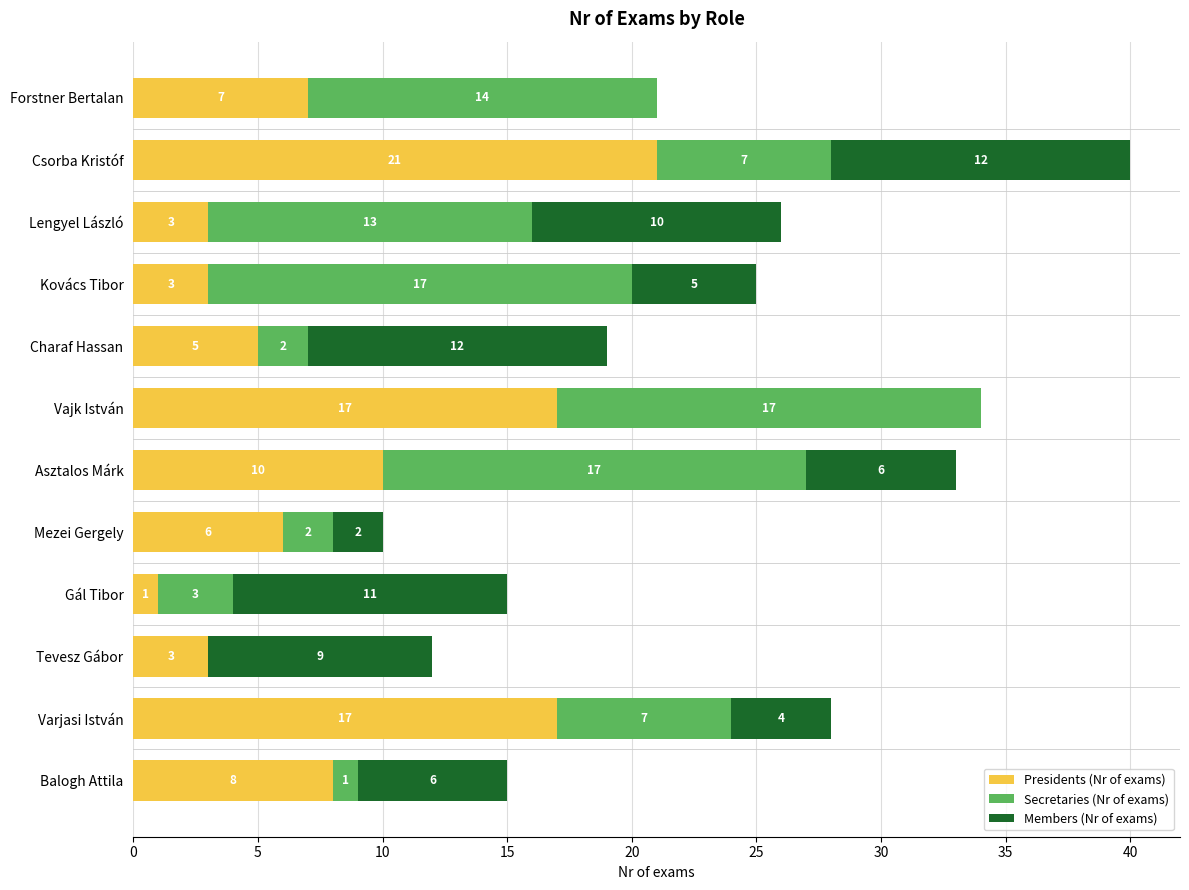

At which category is the sum across all series the highest?

Csorba Kristóf